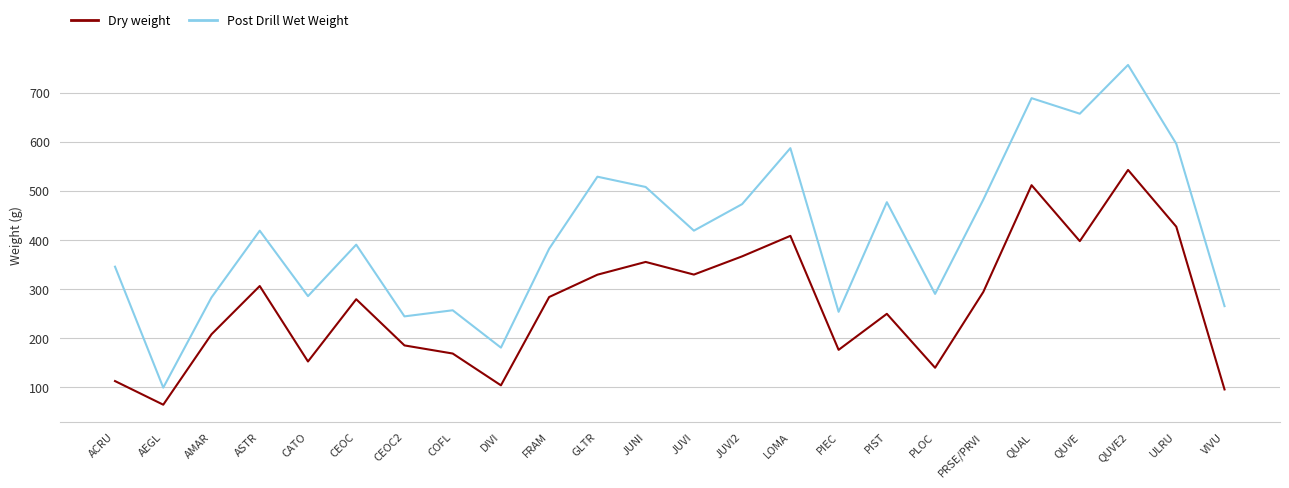

What is the difference between the second highest and second lowest values in the Dry weight series?

416.1